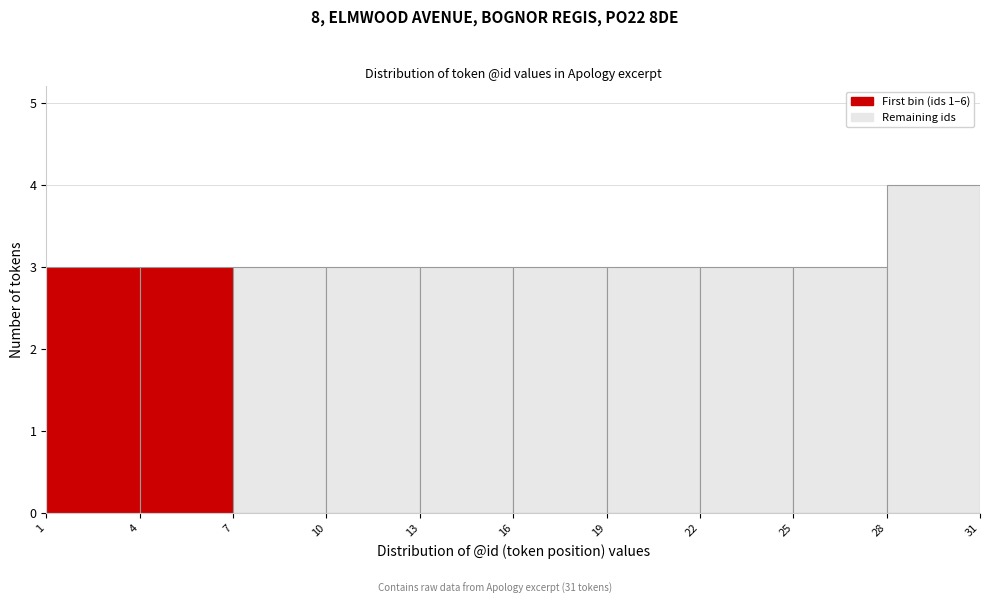

What is the height of the bar covering 22 to 25 on the x-axis? The values are not printed on the chart, so give them approximately, as read against the axis.

3